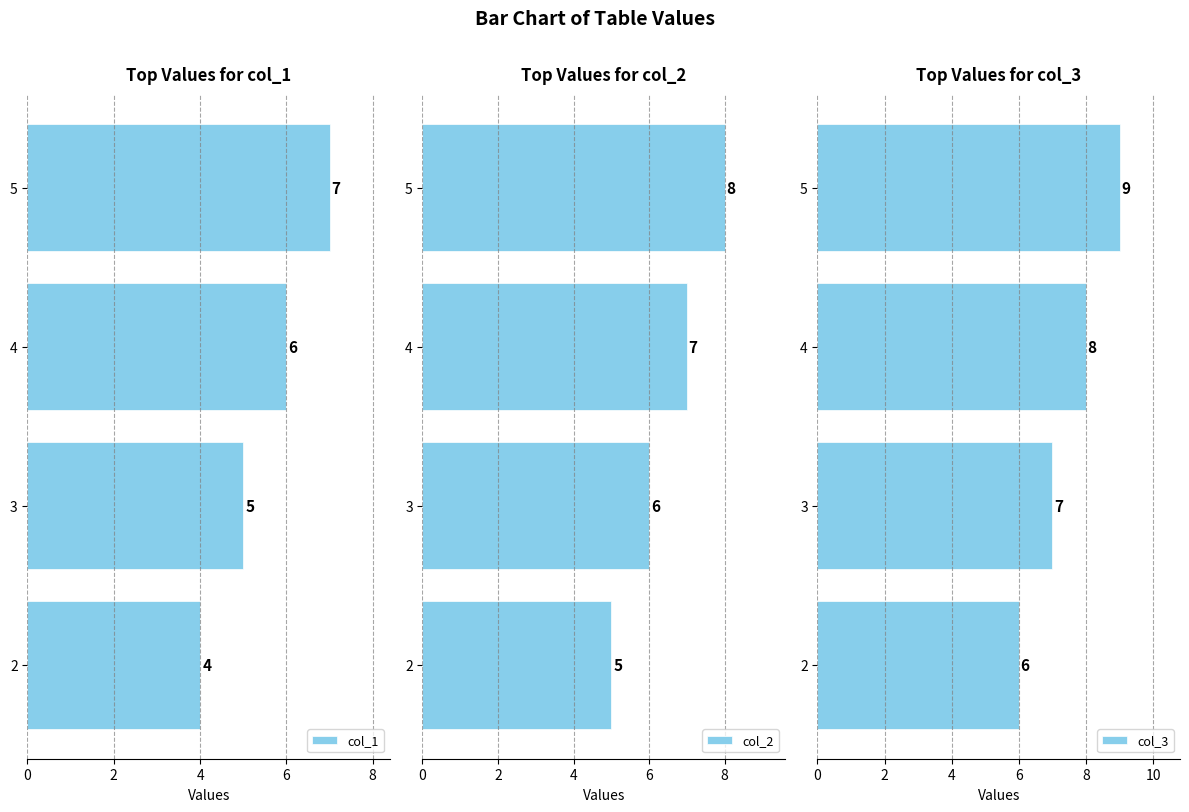

Between 4 and 0, which is larger?

4